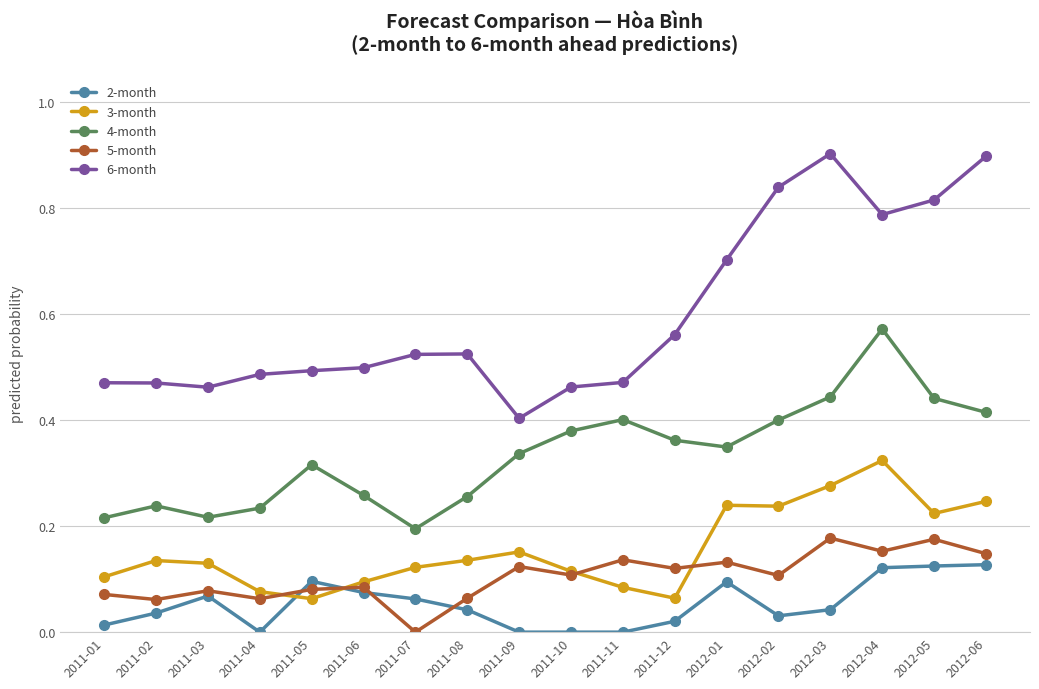

What are all the series names shown in the legend?

2-month, 3-month, 4-month, 5-month, 6-month